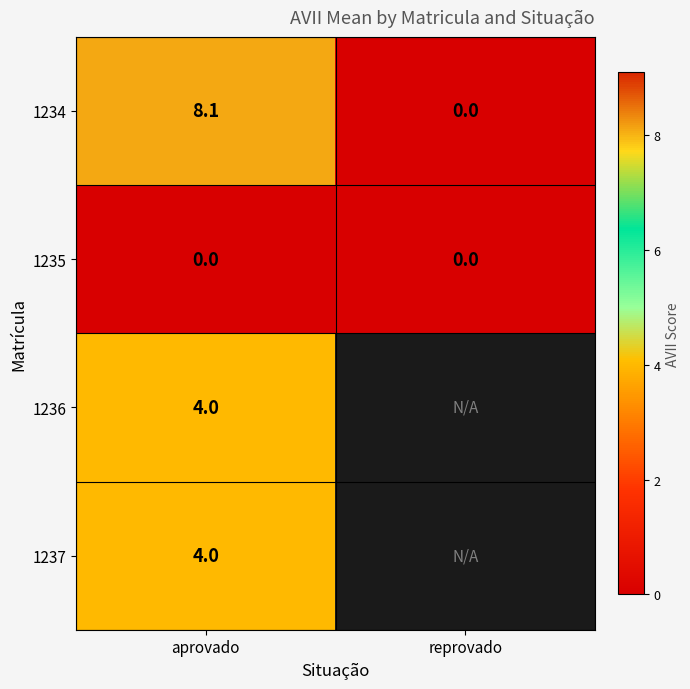

At which label does 1234 reach its minimum?

reprovado